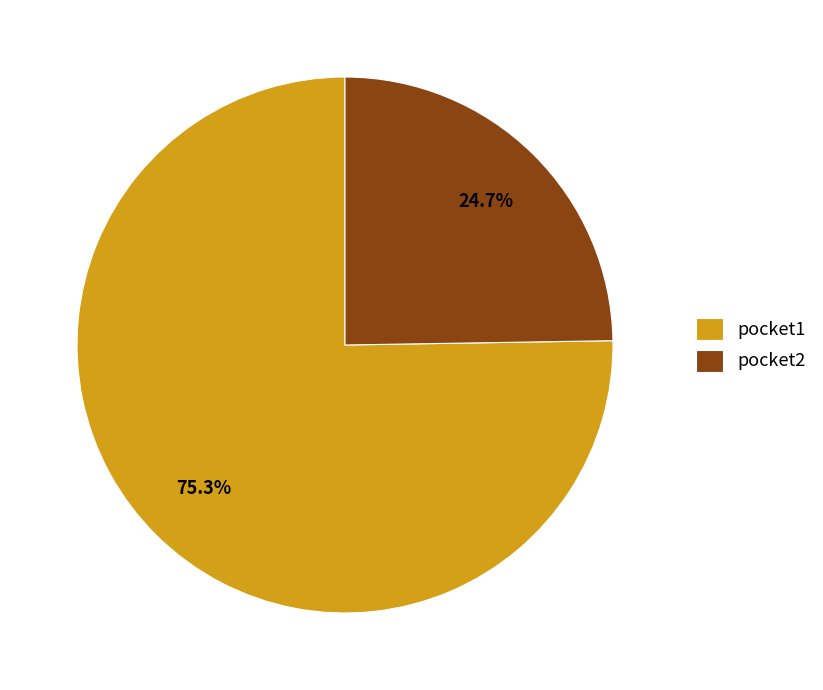

To the nearest percent, what is the average slice percentage?

50%